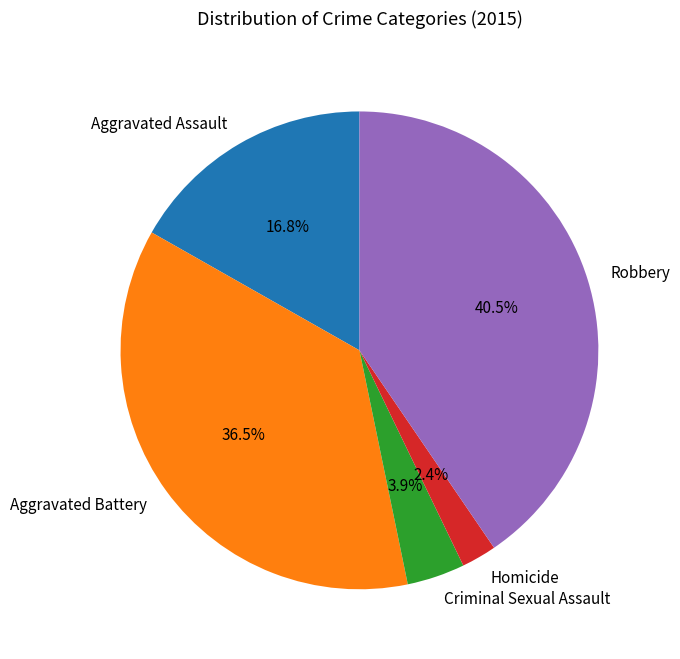

To the nearest percent, what is the average slice percentage?

20%